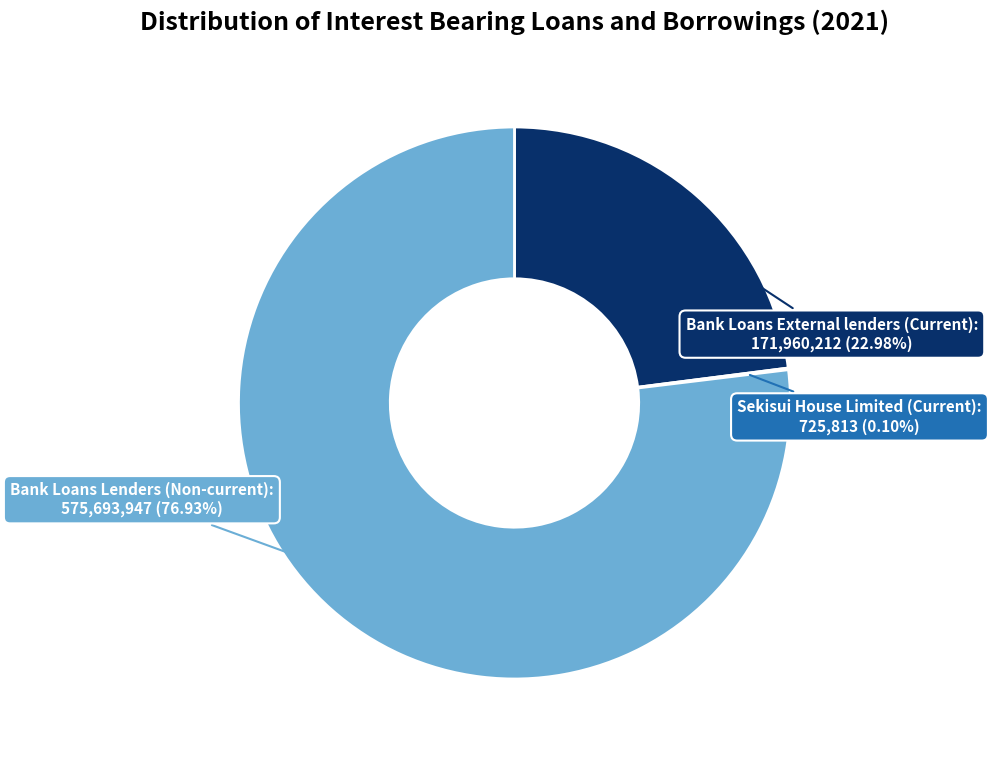

Is the sum of Bank Loans Lenders (Non-current) and Bank Loans External lenders (Current) greater than half?

Yes